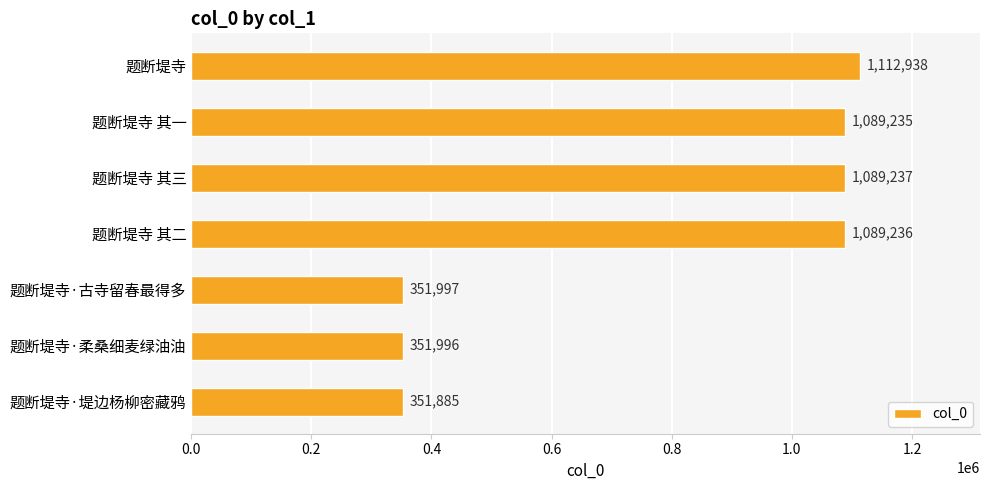

What is the change in value from 题断堤寺 其三 to 题断堤寺·堤边杨柳密藏鸦?

-737352